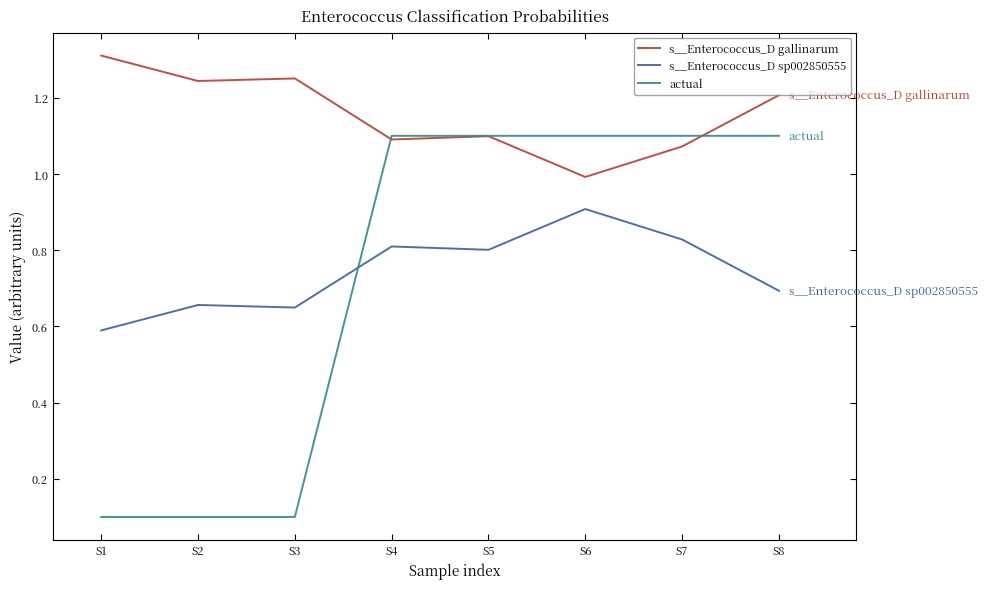

What is the highest value of the s__Enterococcus_D sp002850555 series?

0.9